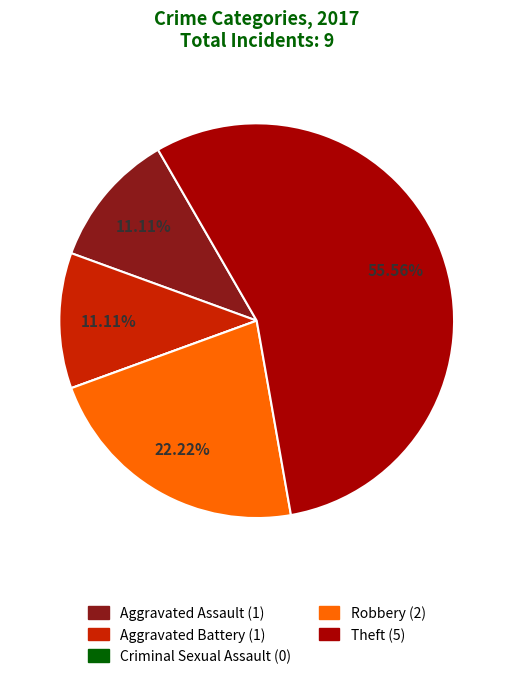

True or false: Robbery accounts for 11% of the total.

False